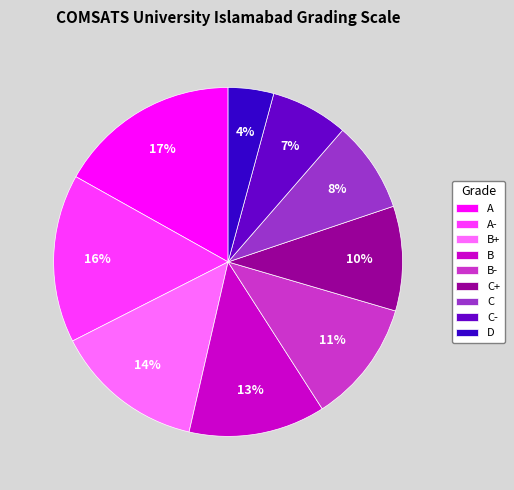

Which has a higher value, C- or C?

C